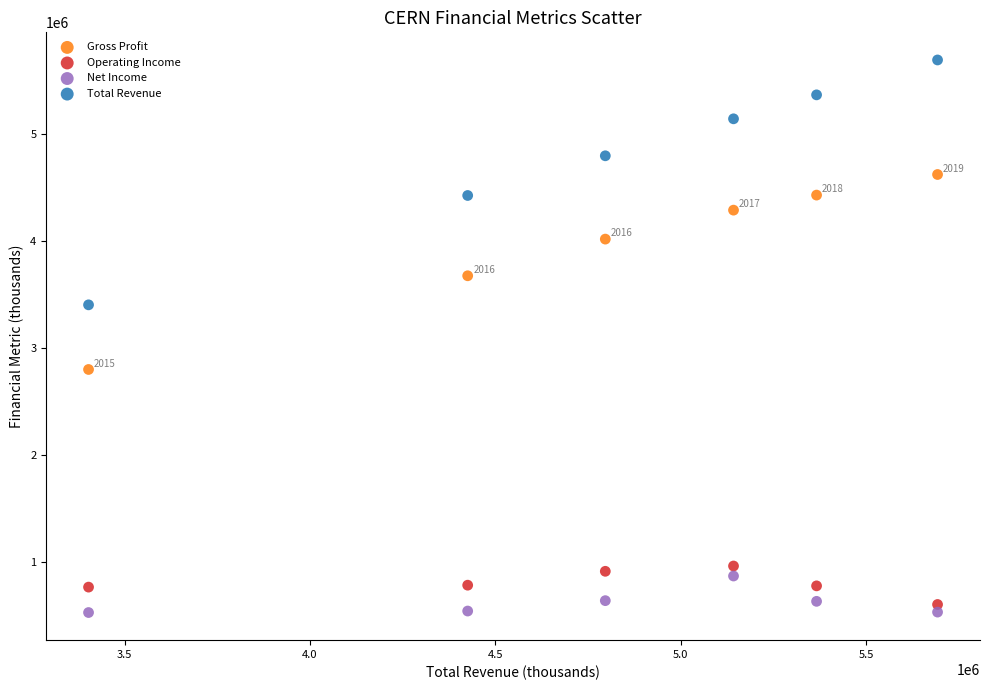

What are all the series names shown in the legend?

Gross Profit, Operating Income, Net Income, Total Revenue